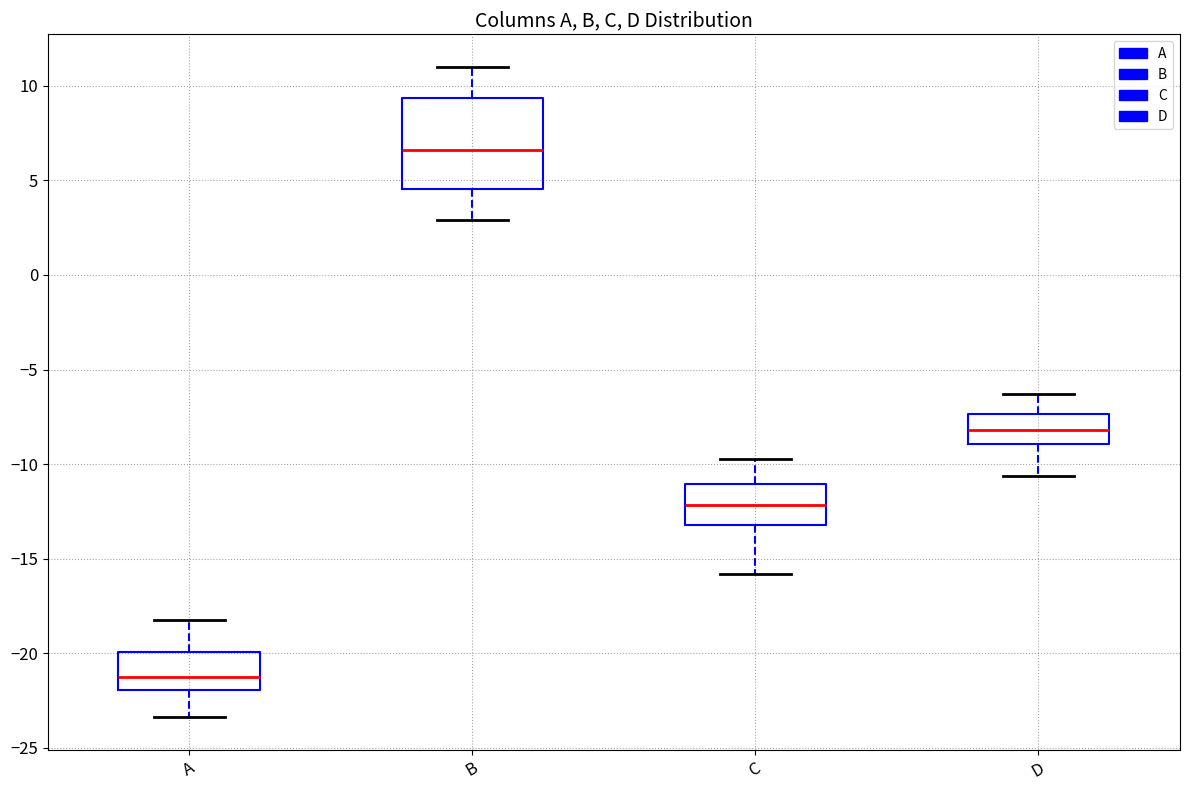

Where does the upper whisker of the box for A end on the y-axis? The values are not printed on the chart, so give them approximately, as read against the axis.

-18.0